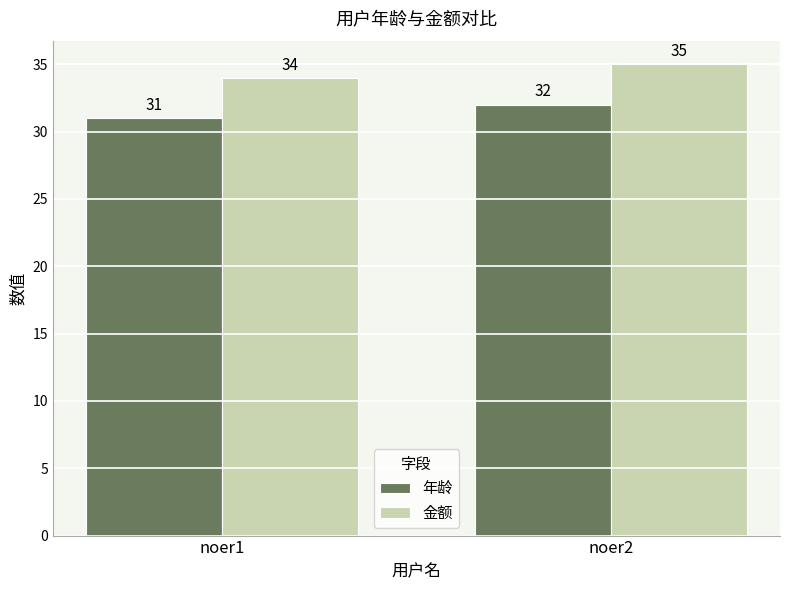

What is the total value across all series at noer1?

65